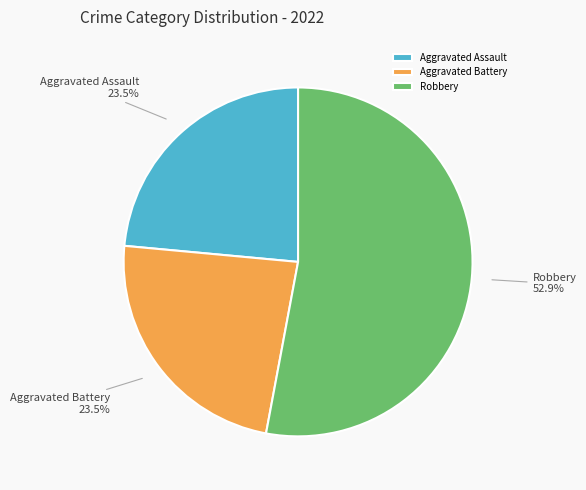

Which category has the biggest portion of the pie?

Robbery